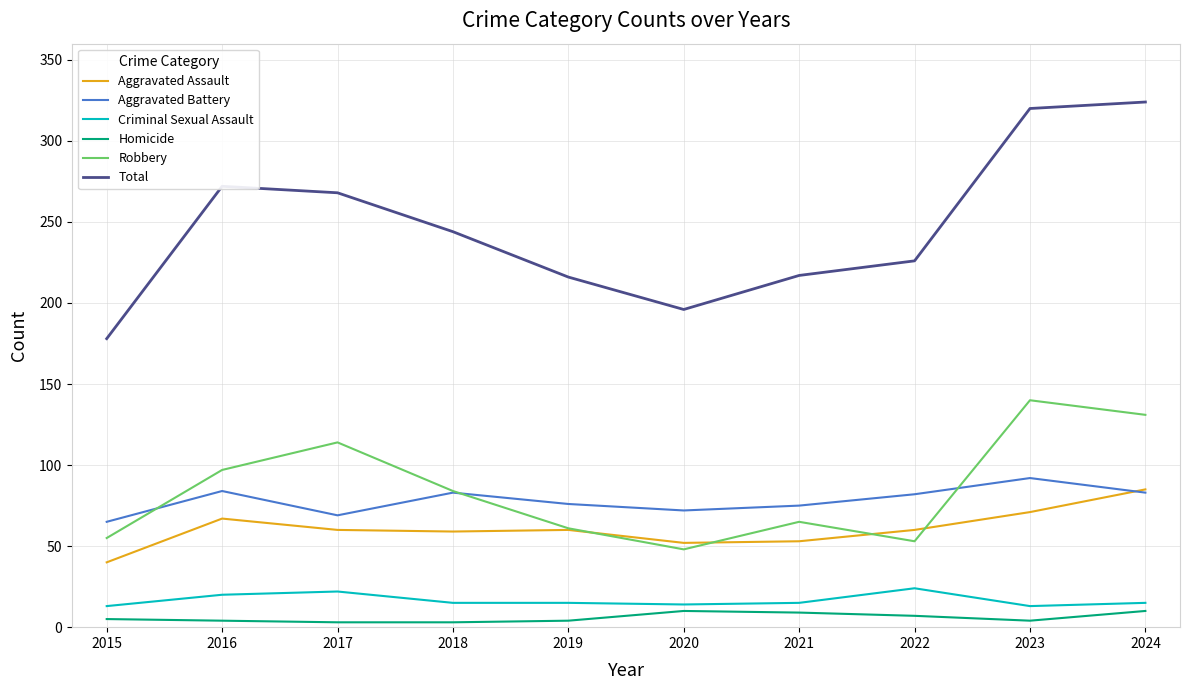

What are all the series names shown in the legend?

Aggravated Assault, Aggravated Battery, Criminal Sexual Assault, Homicide, Robbery, Total